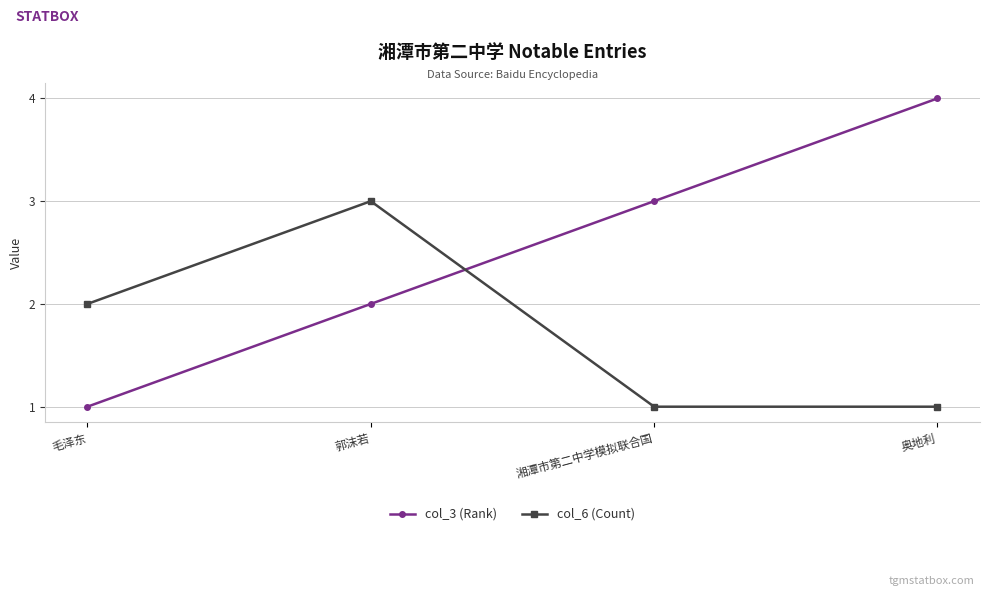

True or false: col_3 (Rank) and col_6 (Count) intersect in this chart.

True